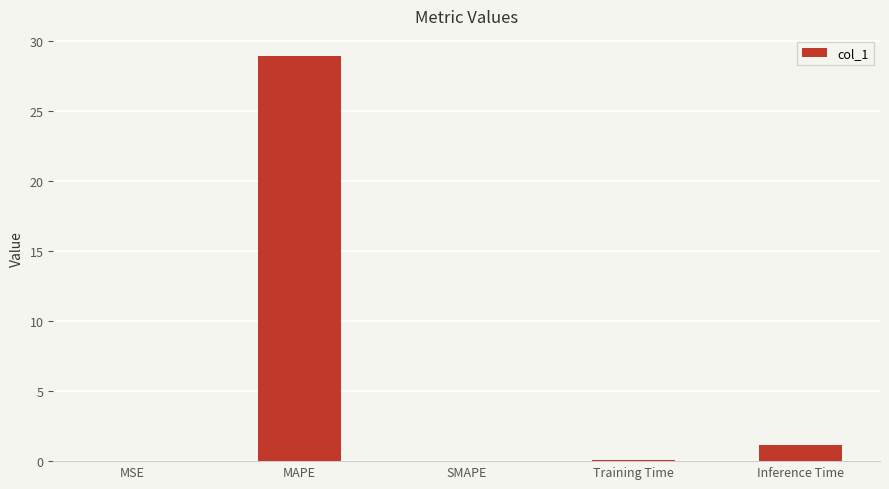

What is the change in value from SMAPE to Training Time?

+0.1